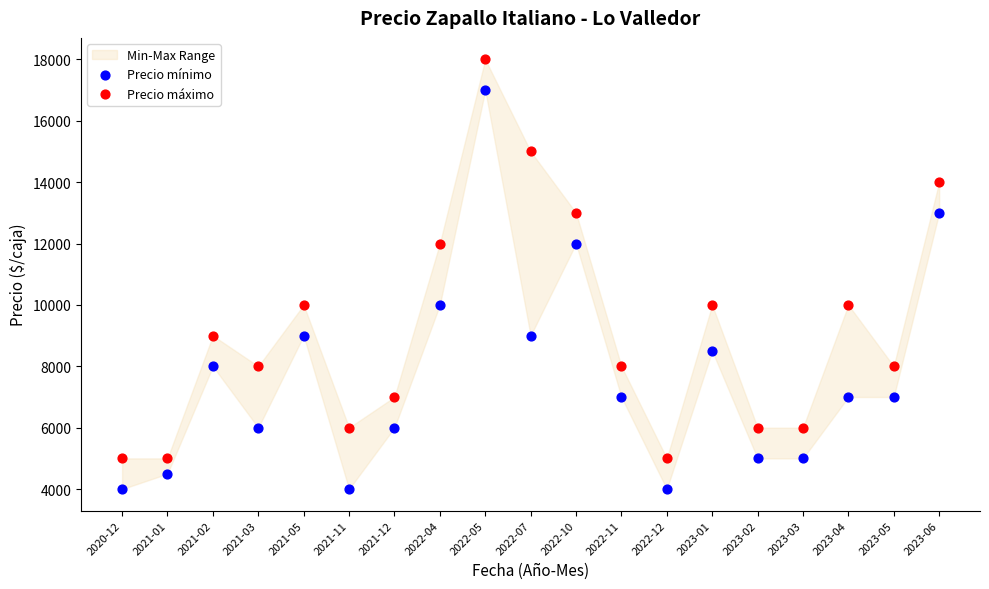

Which series reaches the minimum Y coordinate?

Precio mínimo